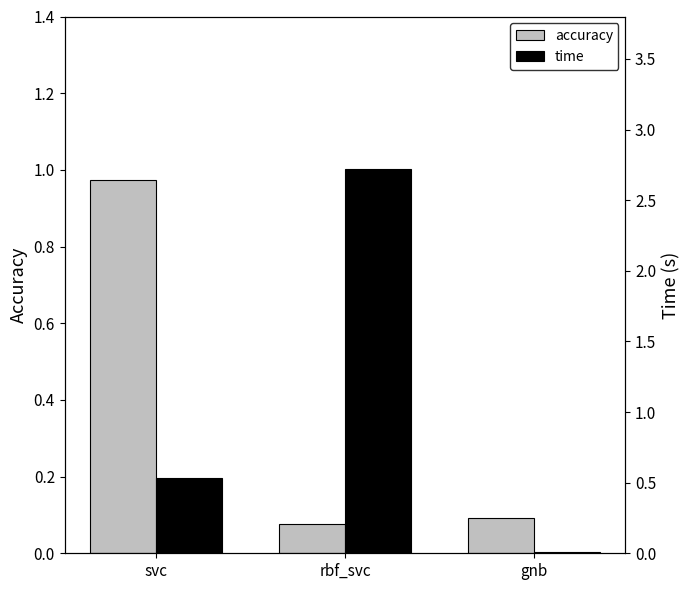

Between svc and gnb, which series saw the biggest shift?

accuracy